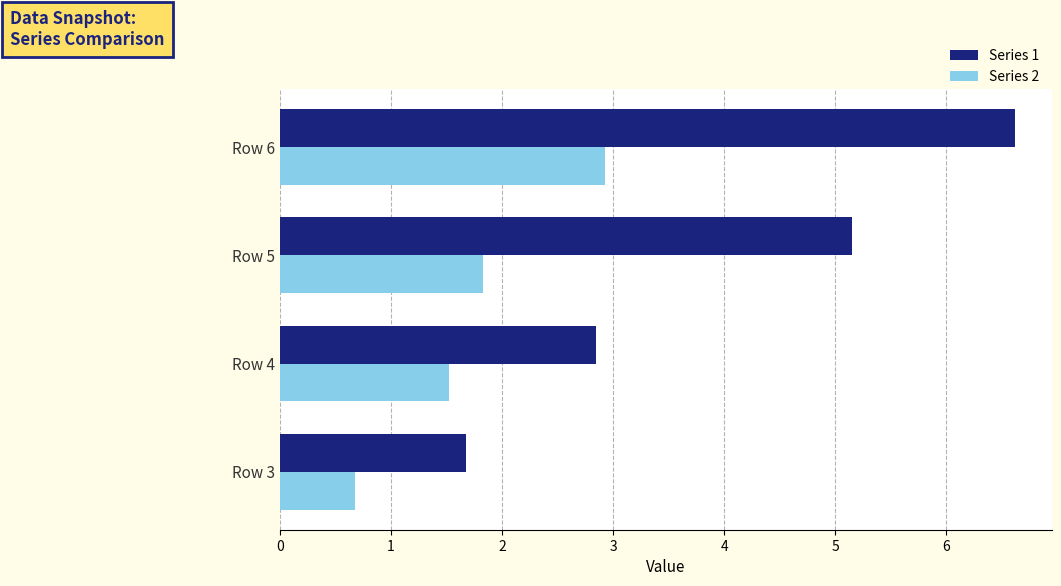

Count the number of data series in this chart.

2